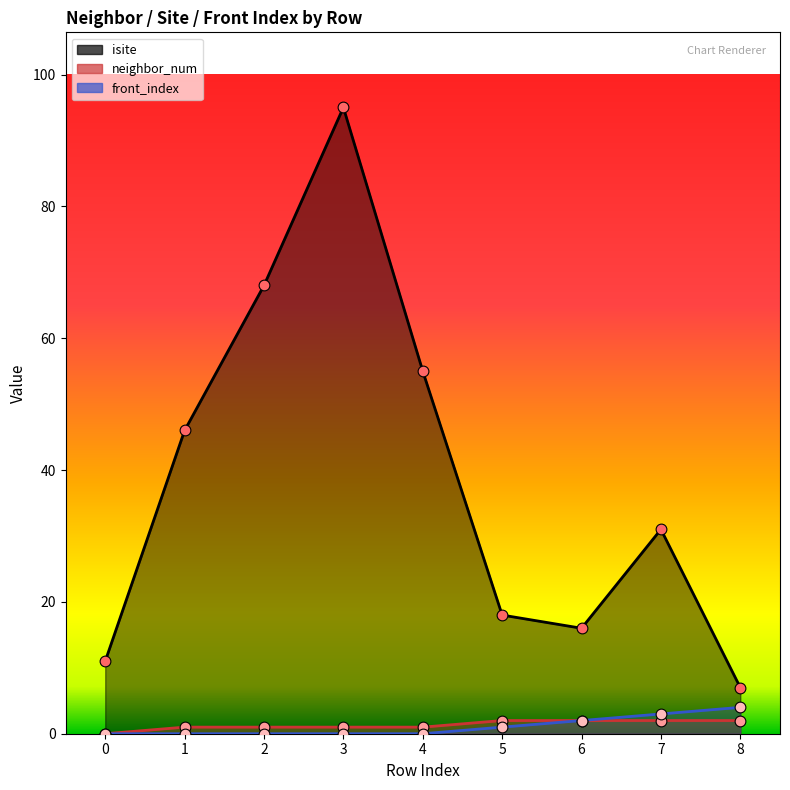

Is the value of front_index at 4 greater than the value of isite at 6?

No